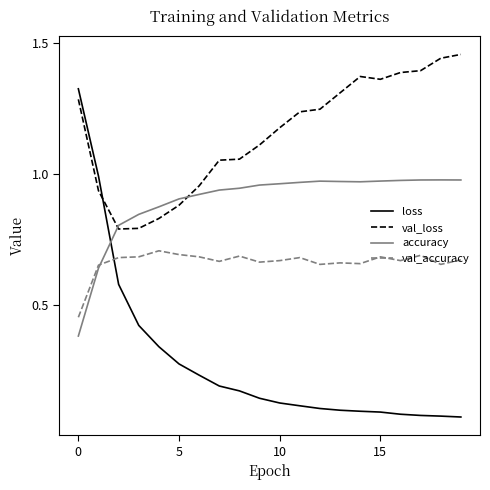

Which series has the widest spread of values?

loss